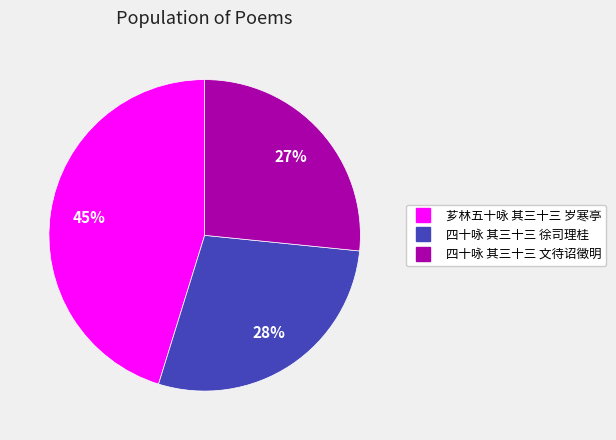

Do 四十咏 其三十三 文待诏徵明 and 四十咏 其三十三 徐司理桂 together represent more than half of the pie?

Yes